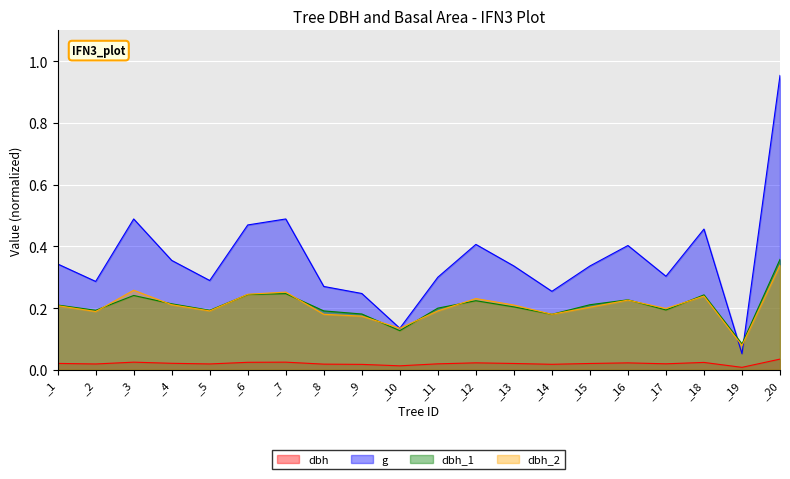

Count the dbh_1 values in the range 0 to 1.

20